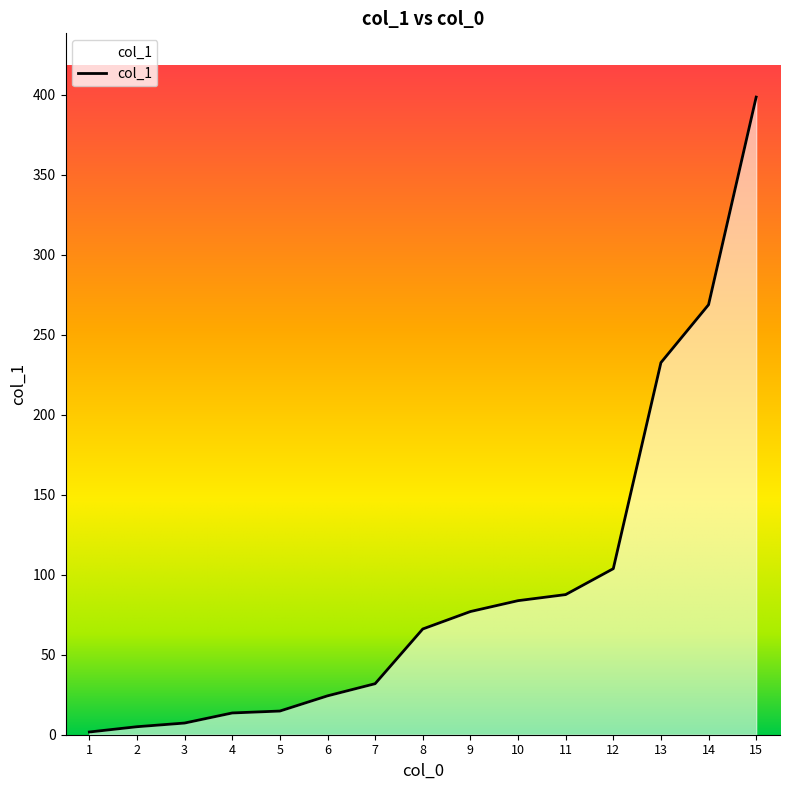

How many series are shown in this chart?

1